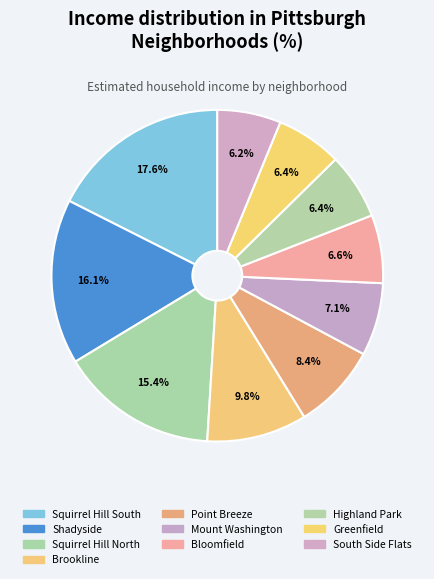

Is there any slice that represents more than half of the pie?

No